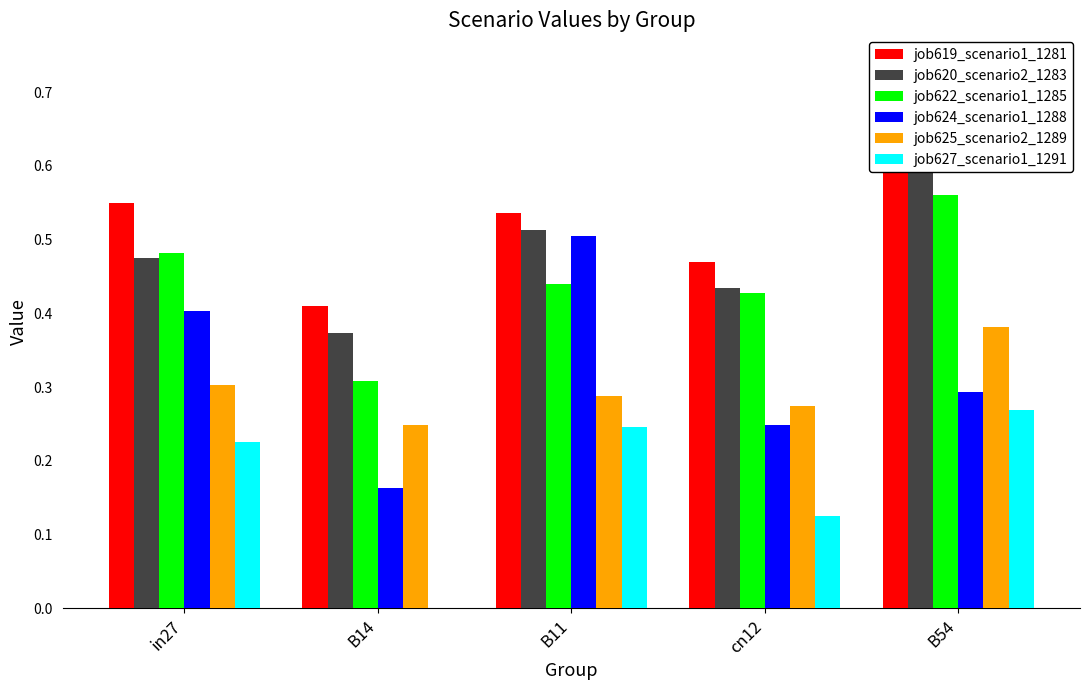

Reading left to right, transcribe all the data shown in this chart.

job619_scenario1_1281: 0.5	0.4	0.5	0.5	0.7
job620_scenario2_1283: 0.5	0.4	0.5	0.4	0.6
job622_scenario1_1285: 0.5	0.3	0.4	0.4	0.6
job624_scenario1_1288: 0.4	0.2	0.5	0.2	0.3
job625_scenario2_1289: 0.3	0.2	0.3	0.3	0.4
job627_scenario1_1291: 0.2	0.0	0.2	0.1	0.3